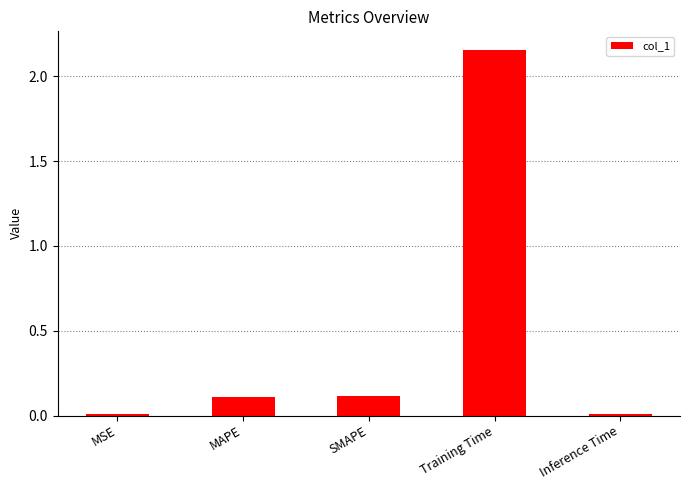

What is the average value?

0.5